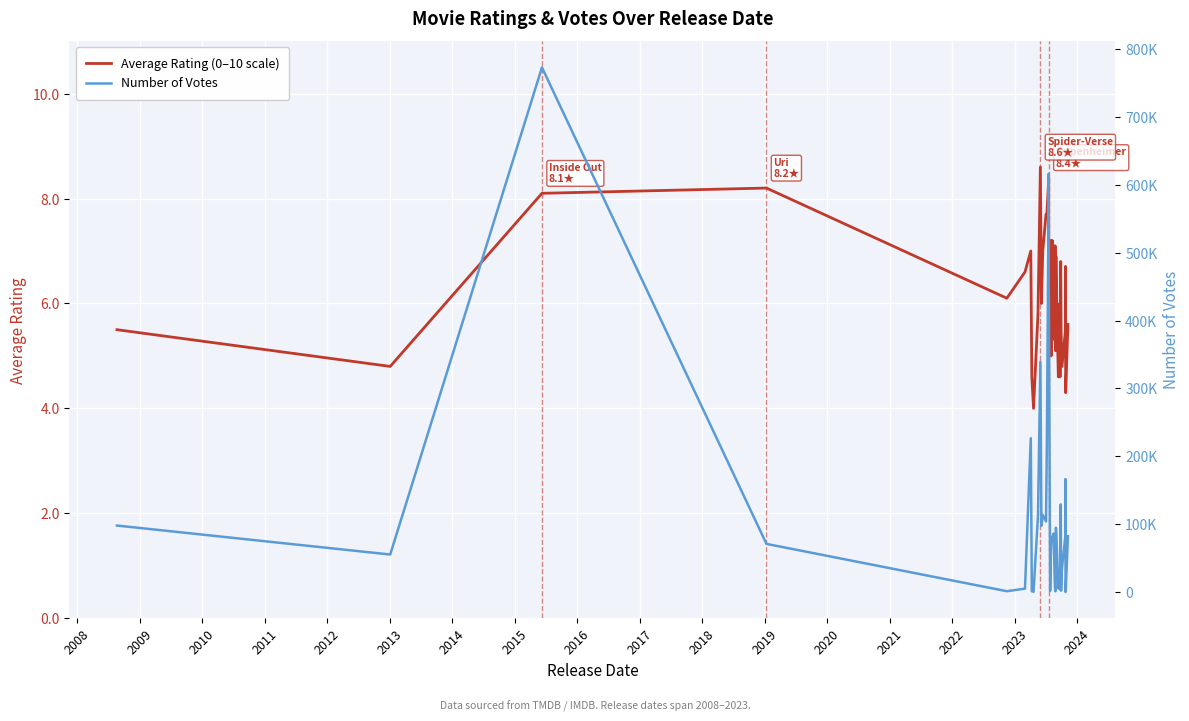

Reading left to right, what are all the values shown in this chart?

Average Rating (0–10 scale): 5.5	4.8	8.1	8.2	6.1	6.6	7.0	4.6	4.0	5.8	8.6	6.0	7.0	7.7	7.7	8.4	6.9	5.8	7.2	5.0	7.2	6.0	5.3	7.1	5.1	6.9	5.6	4.6	4.8	6.0	4.6	6.6	6.8	5.5	4.8	5.5	6.7	5.3	4.3	5.6
Number of Votes: 98186.0	55521.0	772828.0	71196.0	1499.0	5261.0	226780.0	1433.0	644.0	112410.0	339310.0	97830.0	113864.0	104195.0	220227.0	616320.0	478397.0	1846.0	56945.0	72818.0	81389.0	86428.0	16569.0	4551.0	1307.0	94970.0	54392.0	5934.0	31668.0	4460.0	9956.0	66418.0	129361.0	2197.0	35046.0	84780.0	166218.0	335.0	2161.0	82485.0